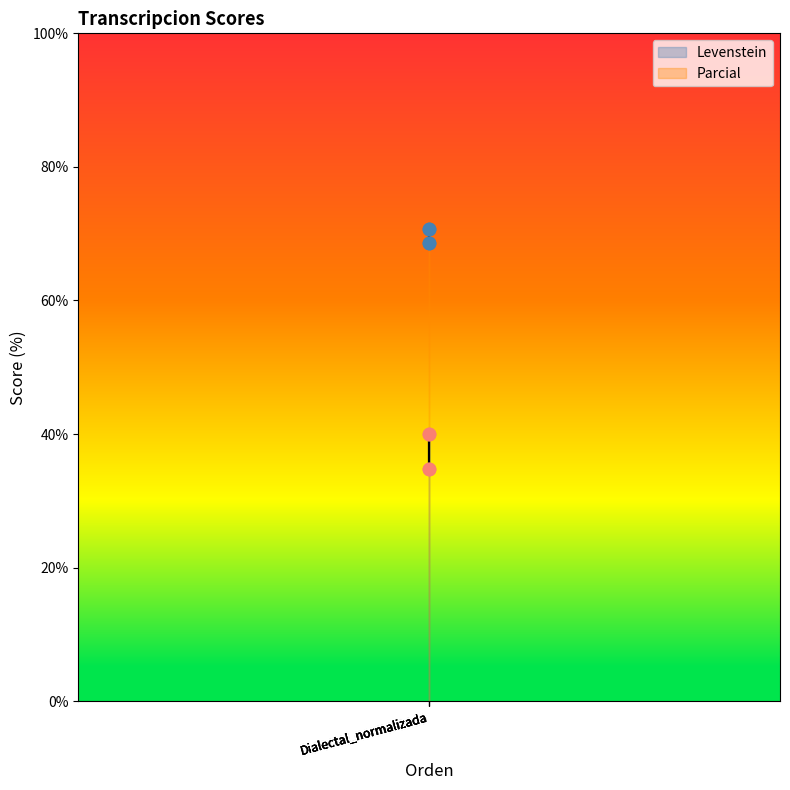

Which series has the largest total across all categories?

Levenstein